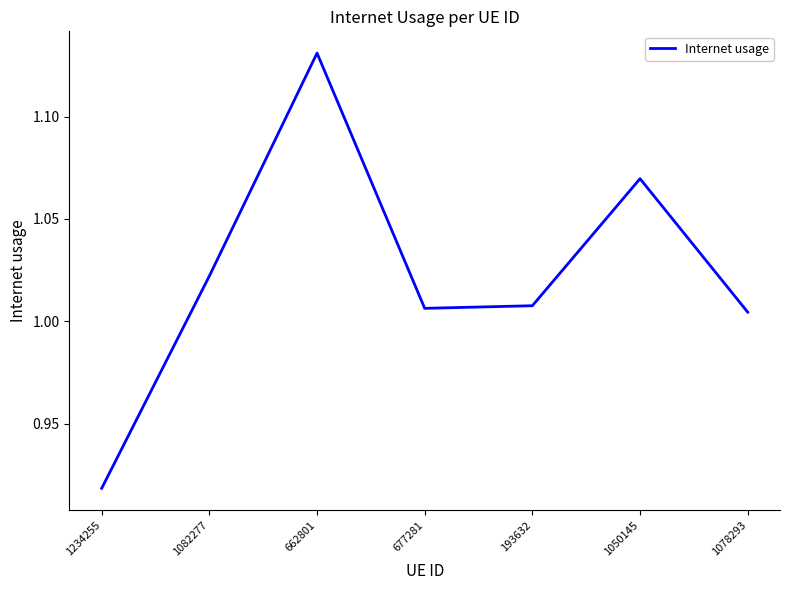

The value at 1050145 is 1.5. True or false?

False